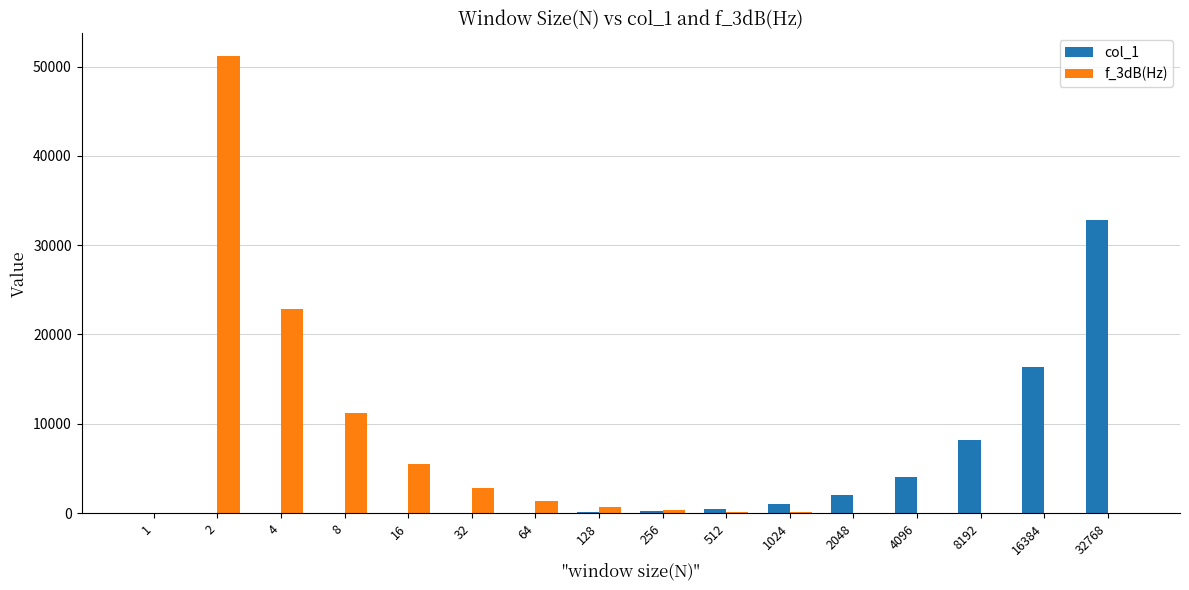

Which series has the largest range (max minus min)?

f_3dB(Hz)